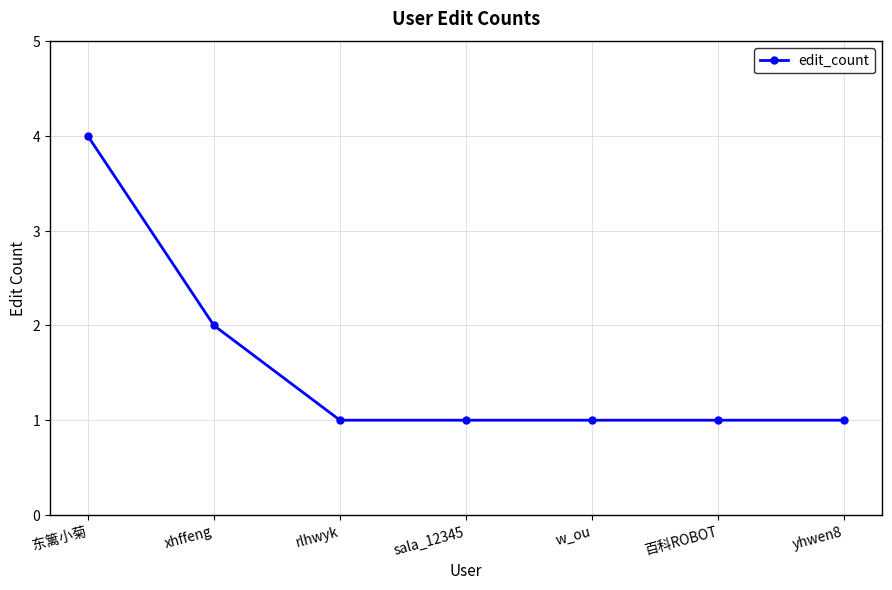

True or false: there are more than 2 points higher than both neighbors.

False